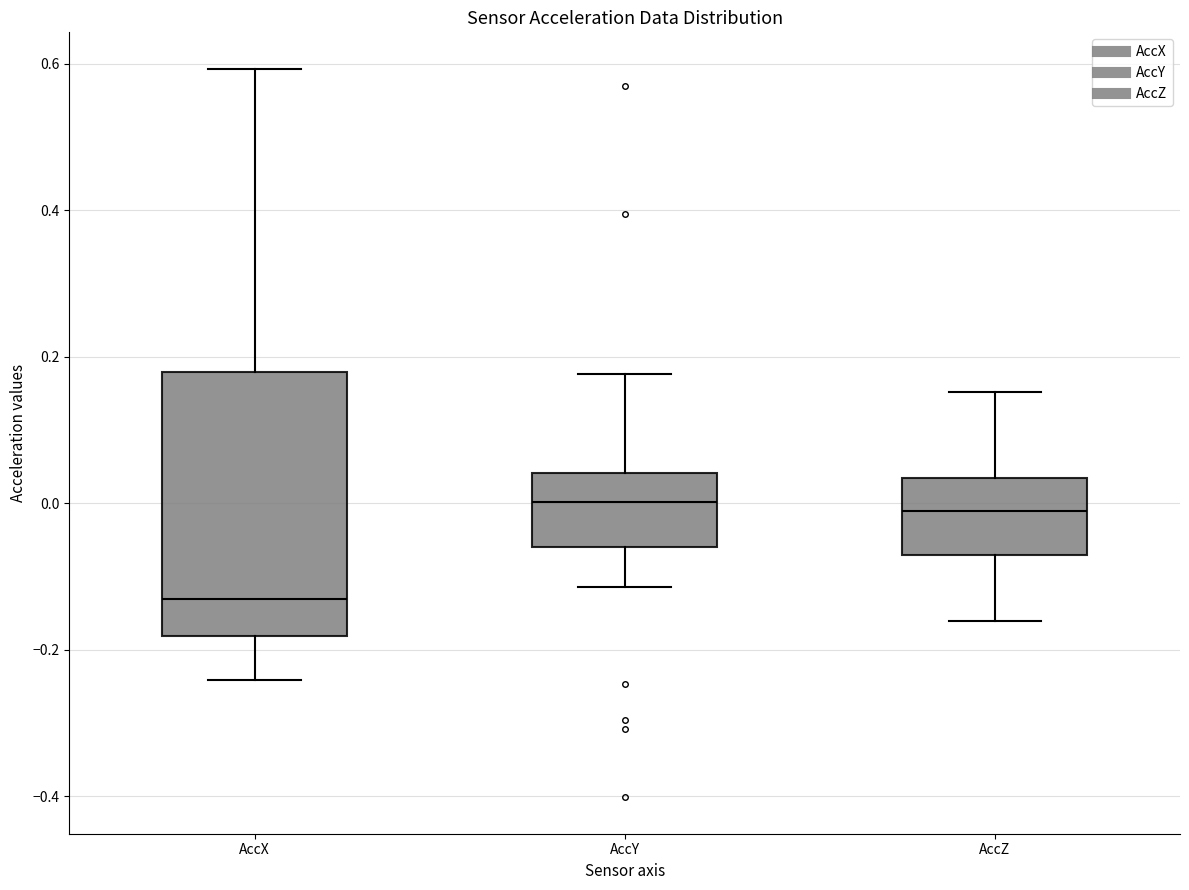

Reading left to right, read every box against the y-axis: the position of its median line, the range the box covers, and the ends of its whiskers. The values are not printed on the chart, so give them approximately, as read against the axis.

AccX: median -0.14, box -0.18 to 0.18, whiskers -0.24 to 0.60
AccY: median 0.00, box -0.06 to 0.04, whiskers -0.12 to 0.18
AccZ: median -0.02, box -0.08 to 0.04, whiskers -0.16 to 0.16